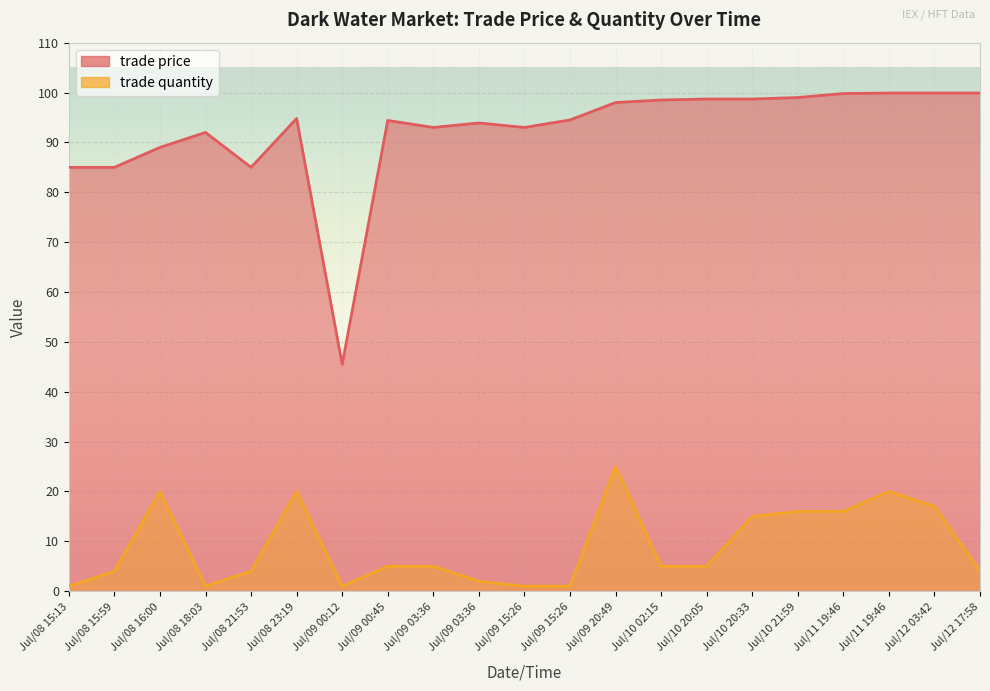

What is the value of the trade price point at the 14th from the left?

98.5